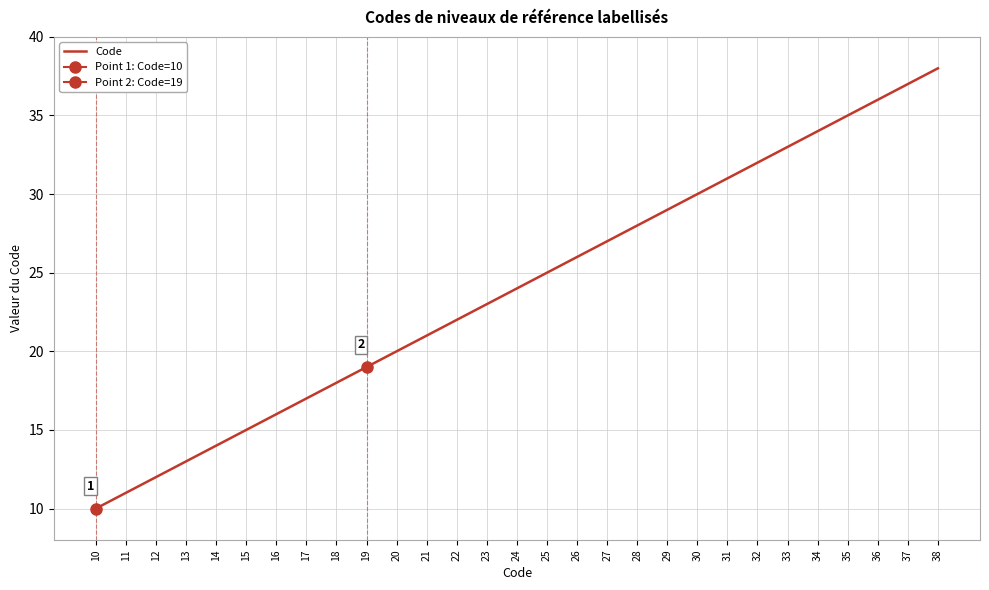

What is the greatest value displayed?

38